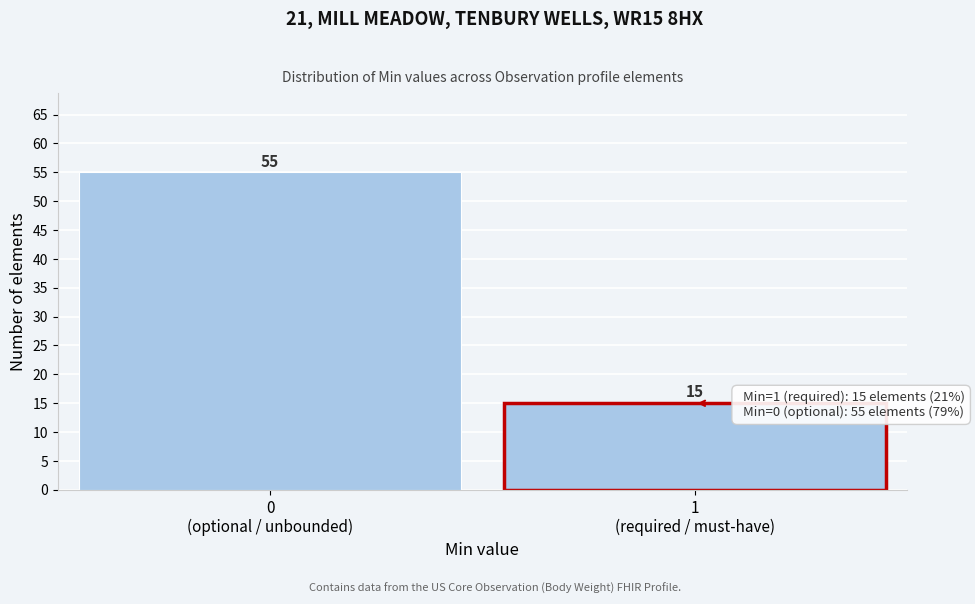

Reading left to right, what are all the values shown in this chart?

55	15